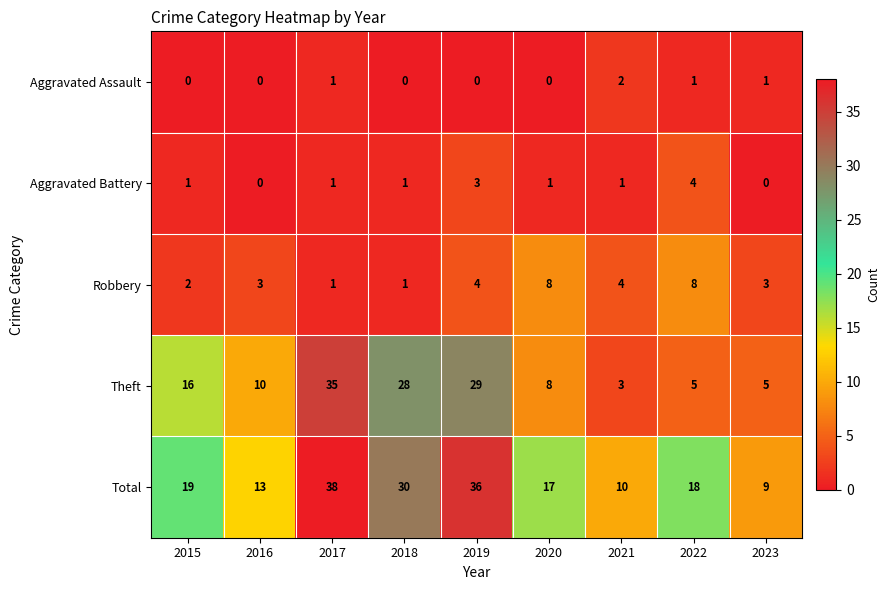

What is the sum of the Robbery values at 2015 and 2021?

6